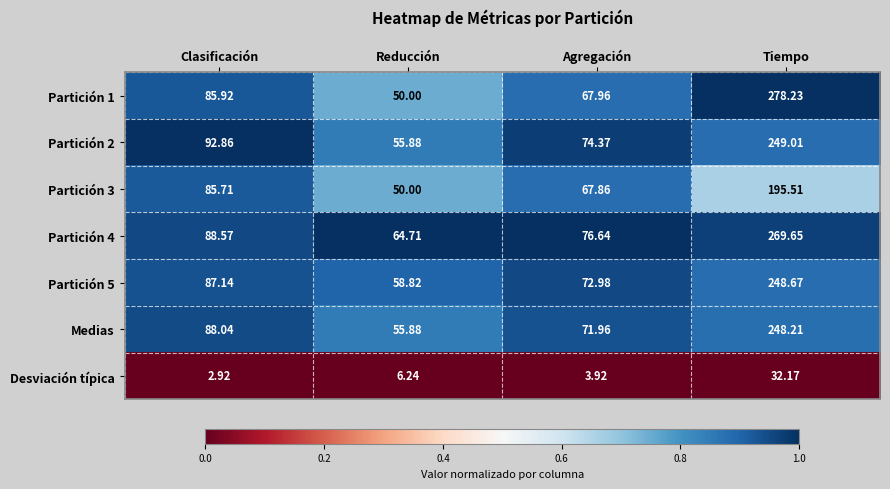

Rank the series at Tiempo from lowest to highest value.

Desviación típica, Partición 3, Medias, Partición 5, Partición 2, Partición 4, Partición 1